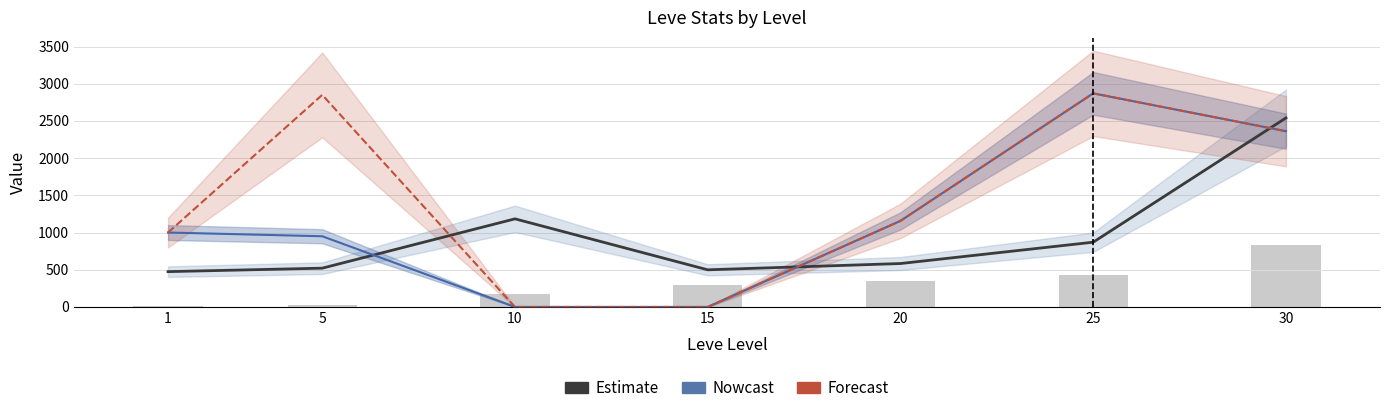

What value does the Nowcast (currentAveragePriceHQ) series have at 20?

1156.5